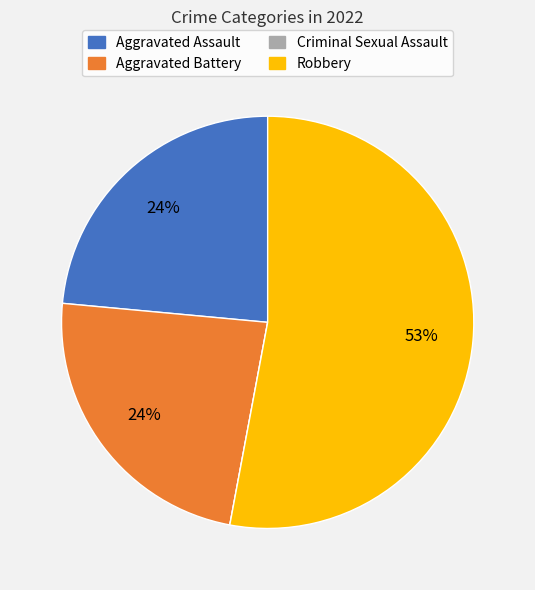

Is there a majority slice in this chart?

Yes